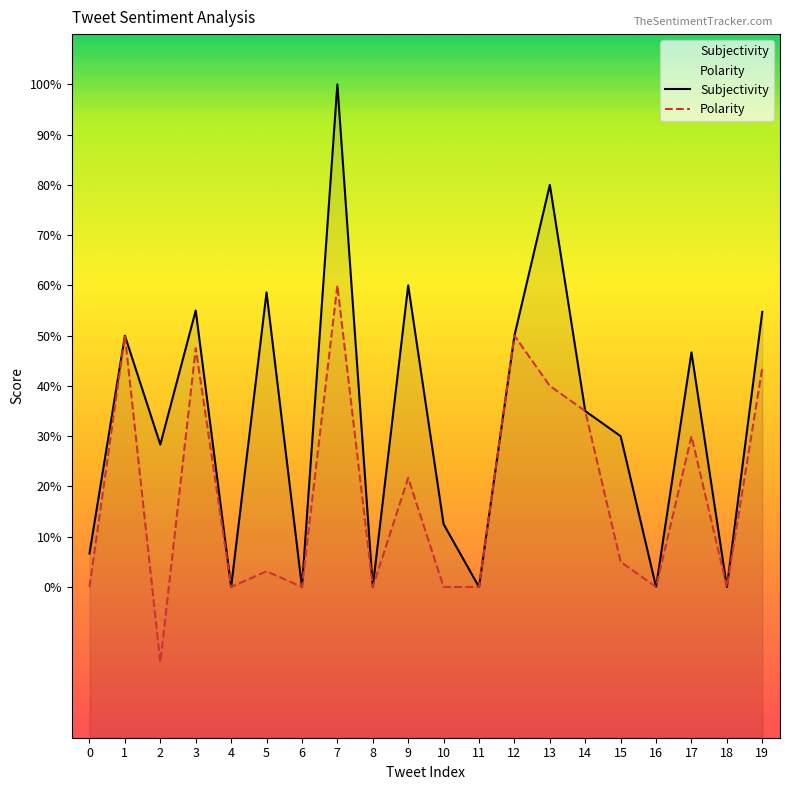

What are all the series names shown in the legend?

Subjectivity, Polarity